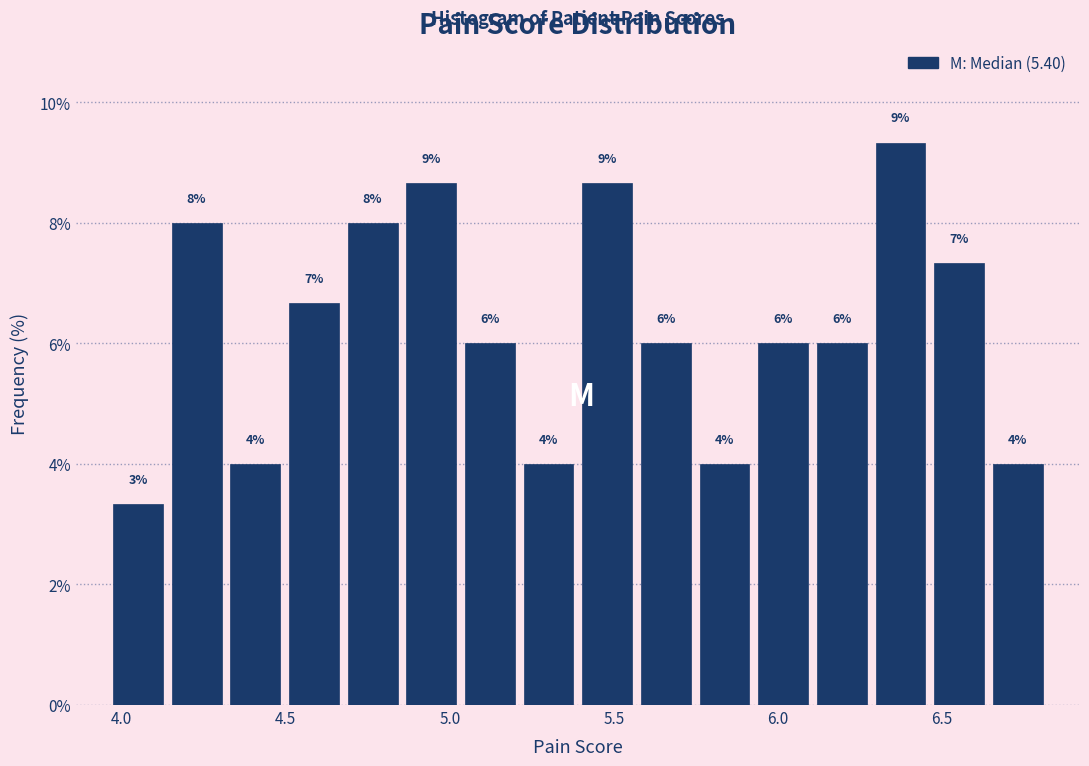

Read against the x-axis, roughly where is the centre of the tallest bar?

6.35